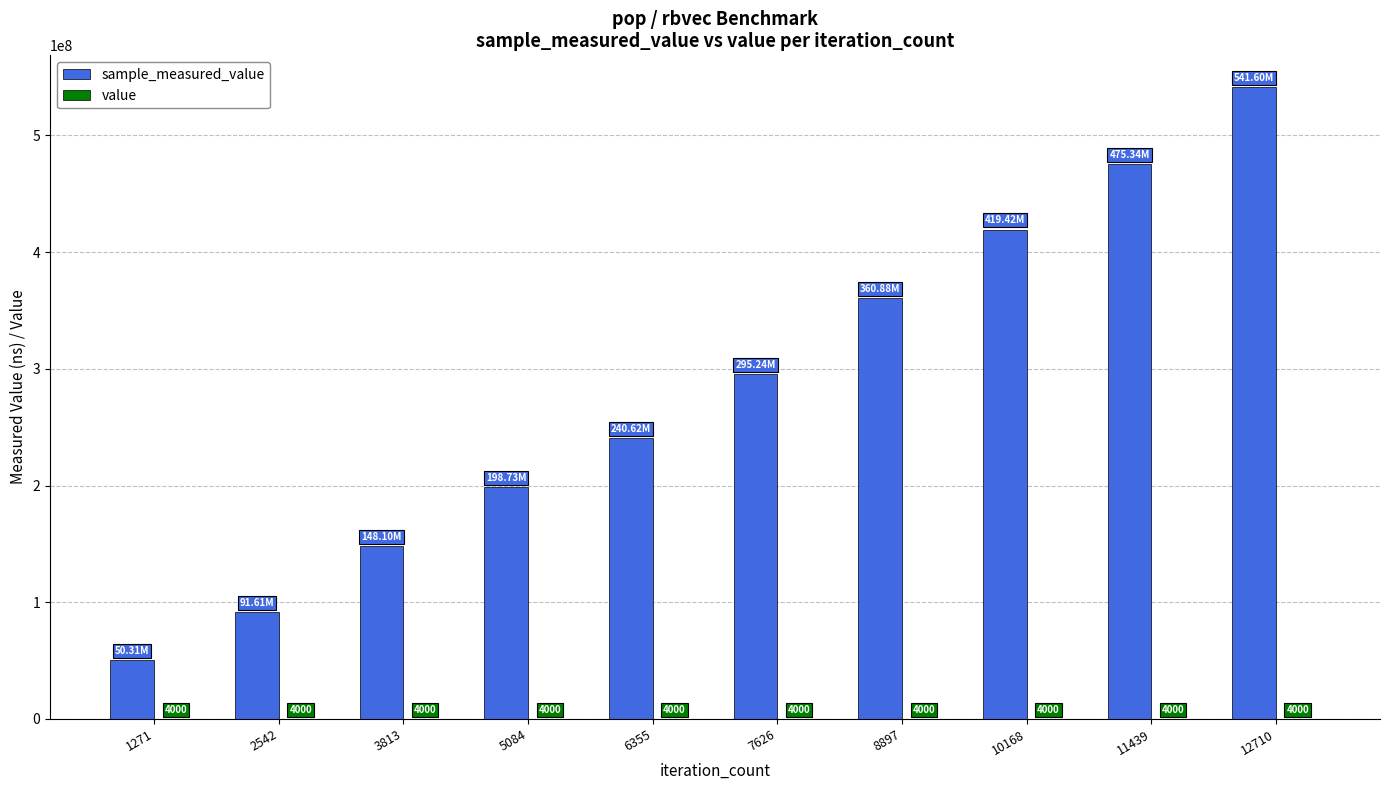

At which category is the sum across all series the highest?

12710